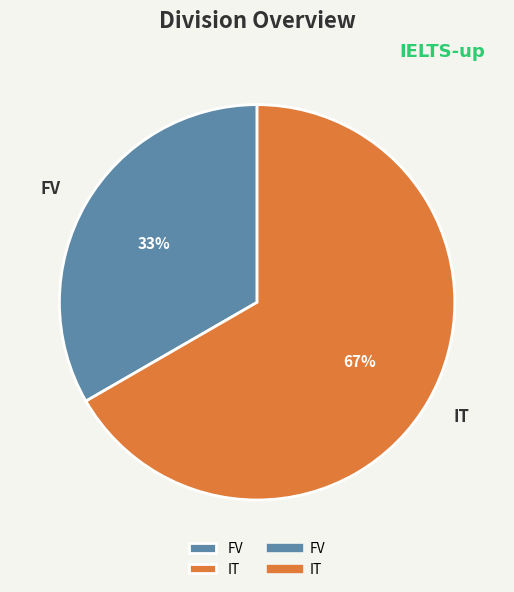

Between FV and IT, which is larger?

IT